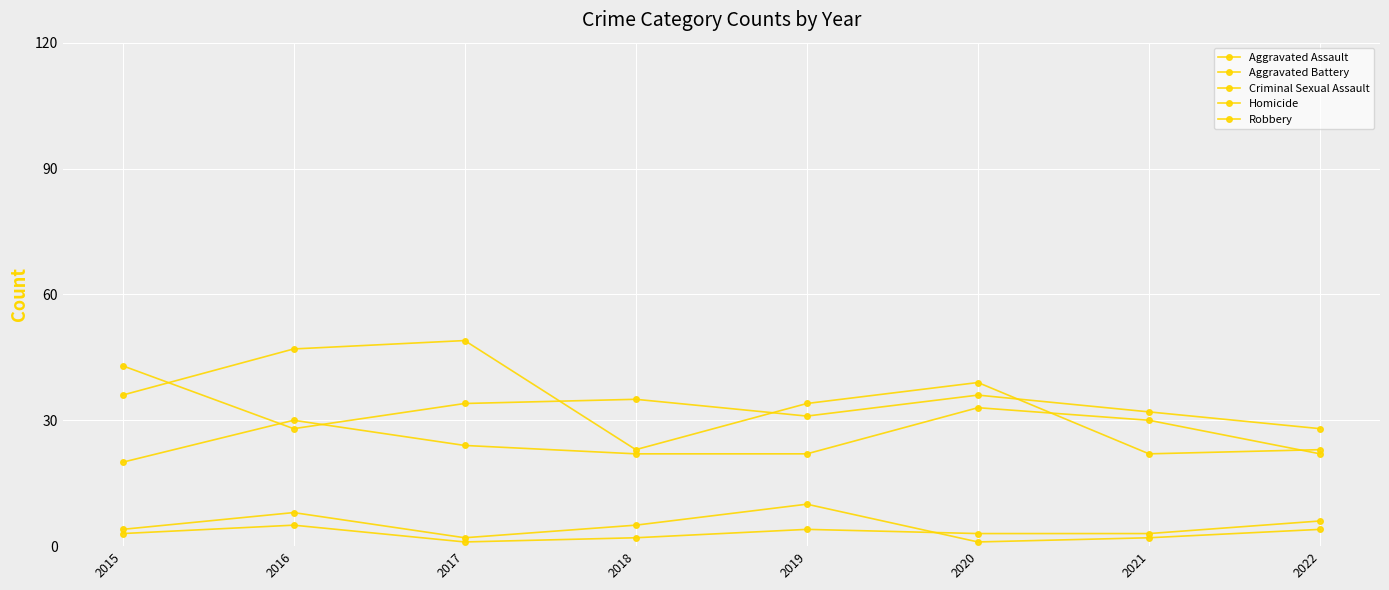

Rank the categories by Criminal Sexual Assault value from lowest to highest.

2020, 2017, 2021, 2015, 2022, 2018, 2016, 2019